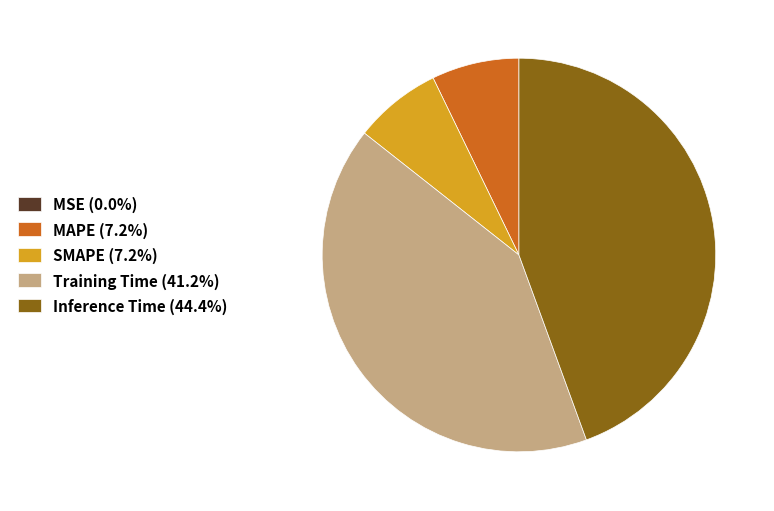

Is there any slice that represents more than half of the pie?

No